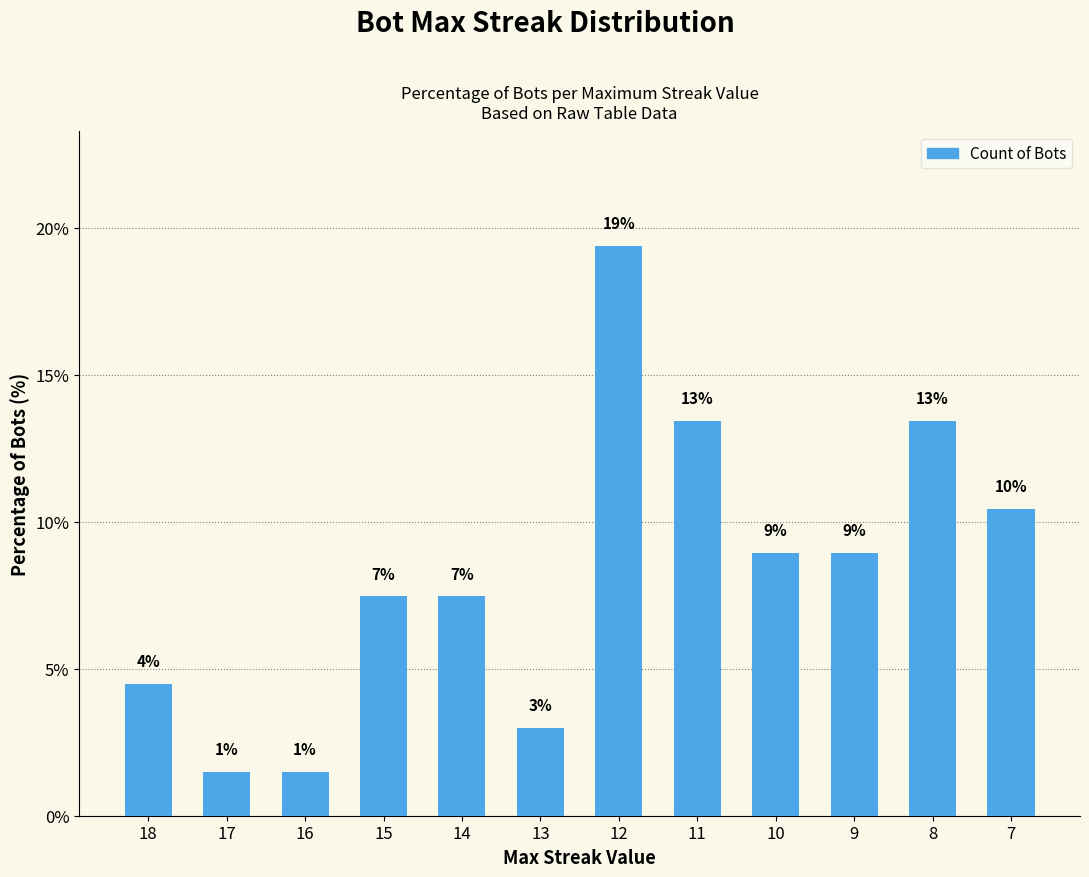

Does the chart contain any negative values?

No